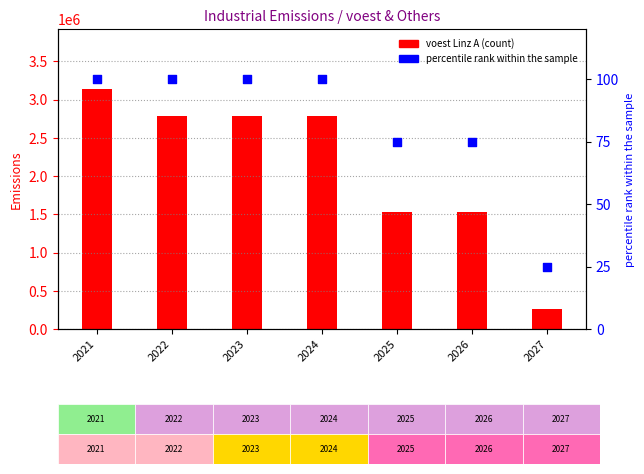

At which category is the sum across all series the highest?

2021